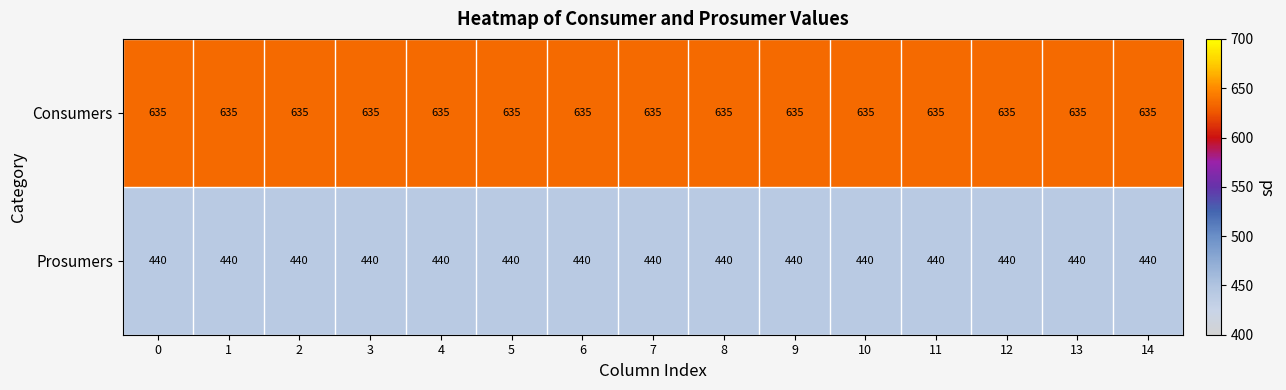

List the series in order of their peak value, lowest first.

Prosumers, Consumers